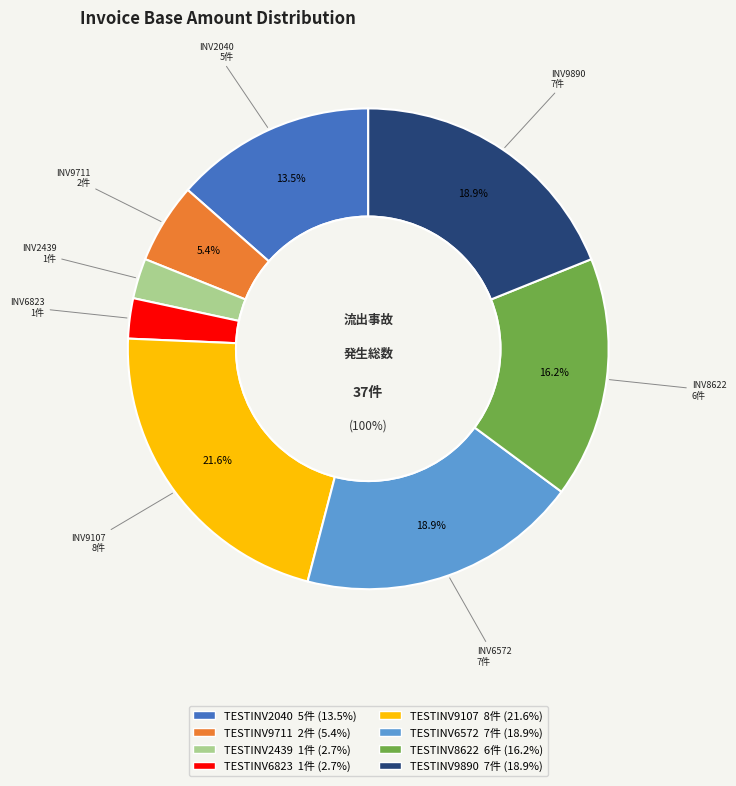

Which has a higher value, TESTINV6823 or TESTINV9890?

TESTINV9890